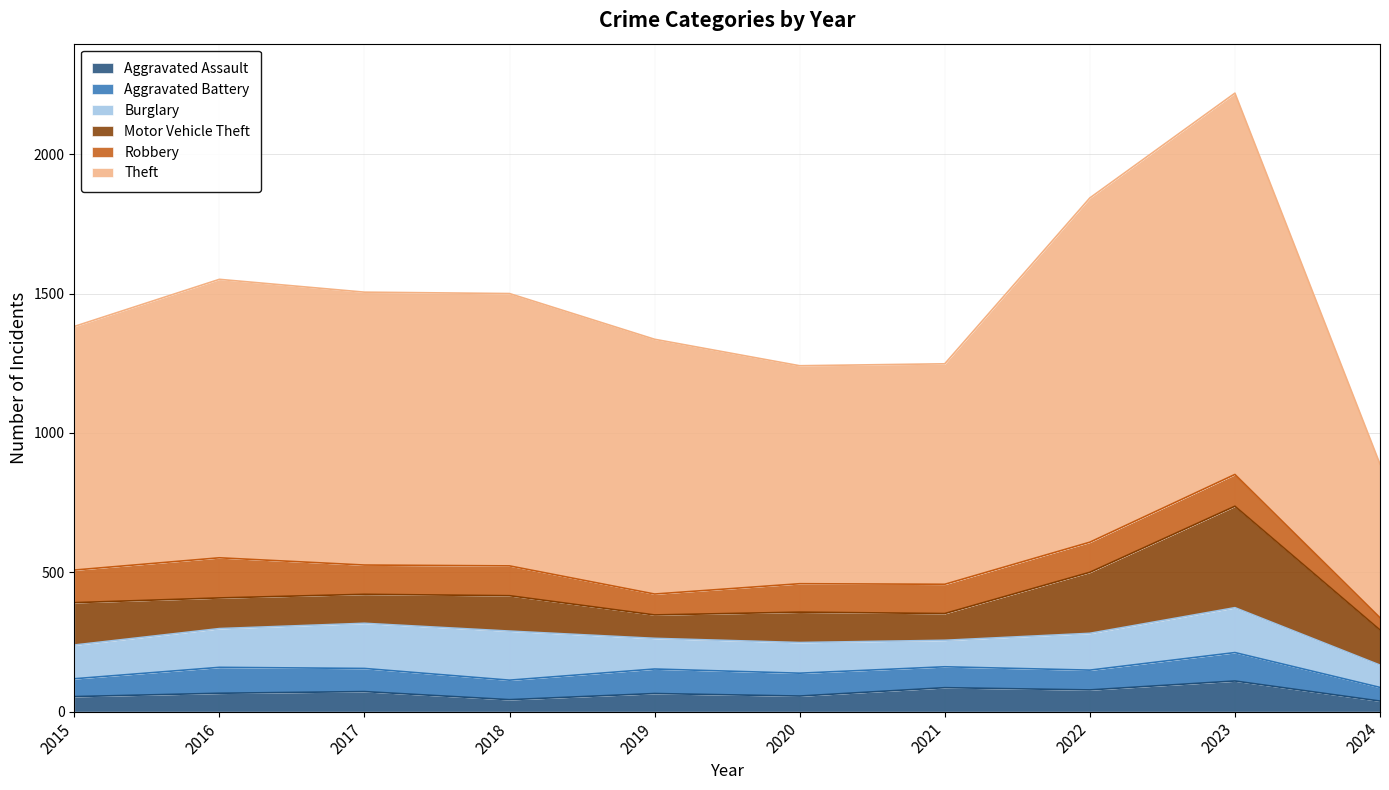

At which category is the sum across all series the highest?

2023